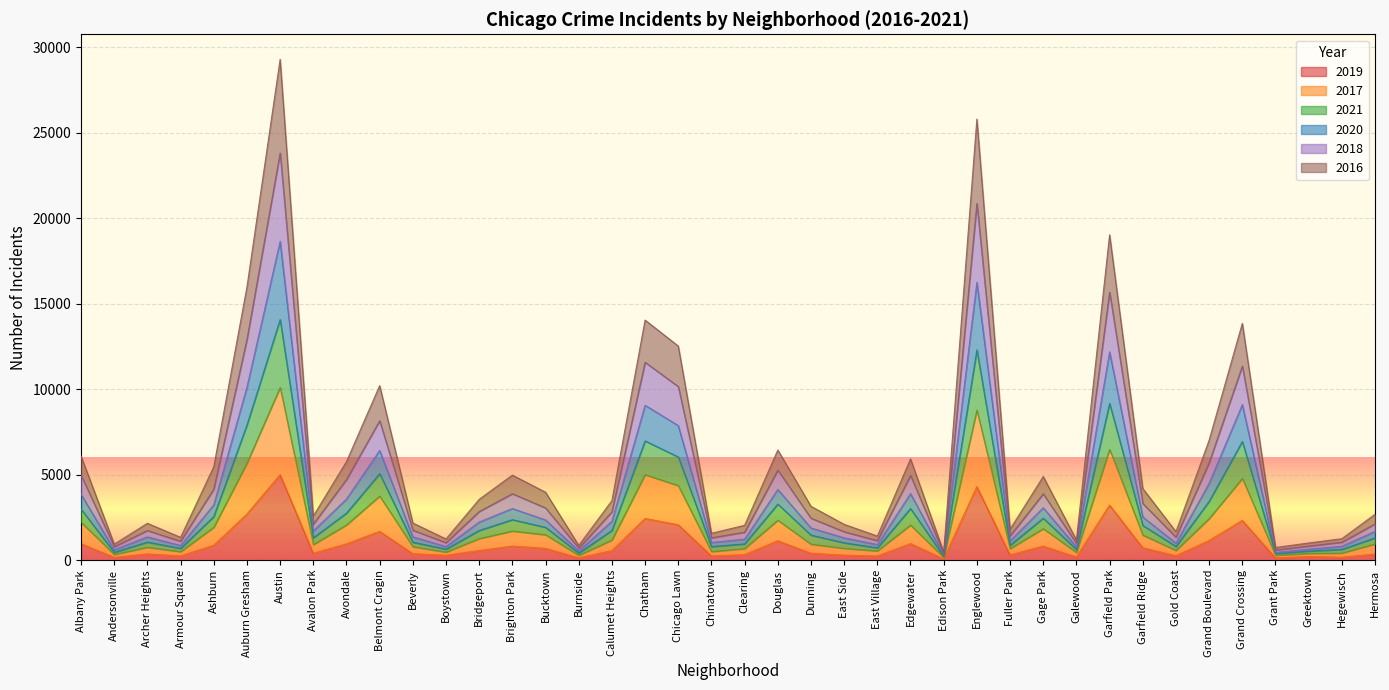

The value of 2019 at Grant Park is 200. True or false?

False